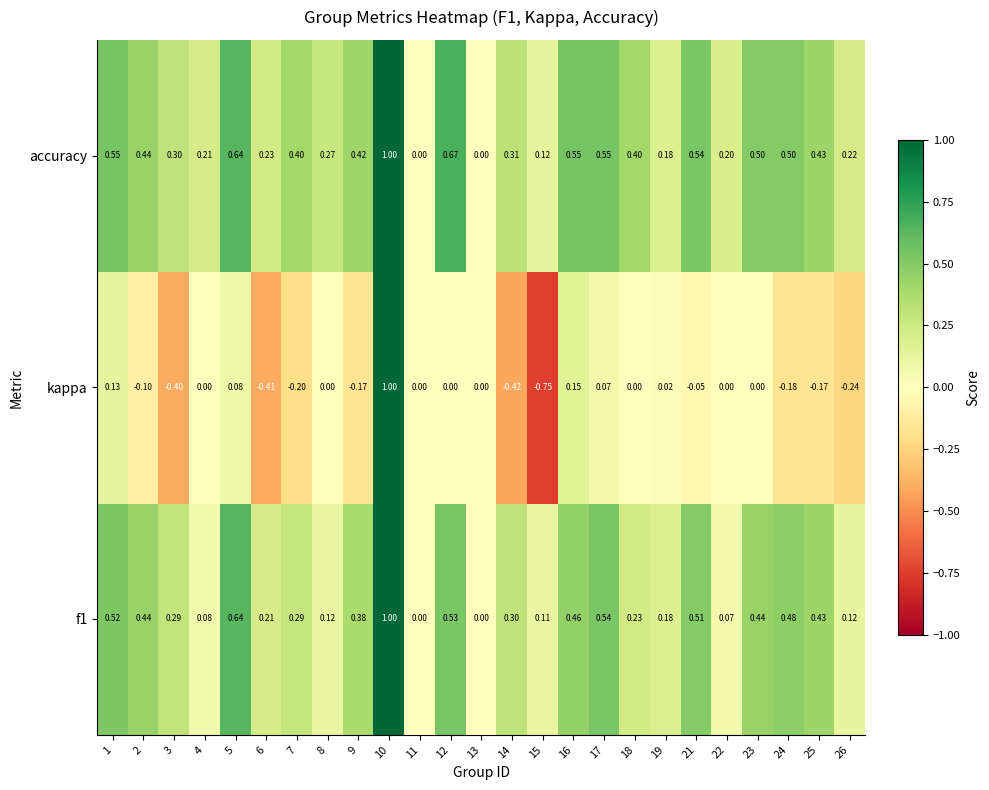

Which series has the widest spread of values?

kappa